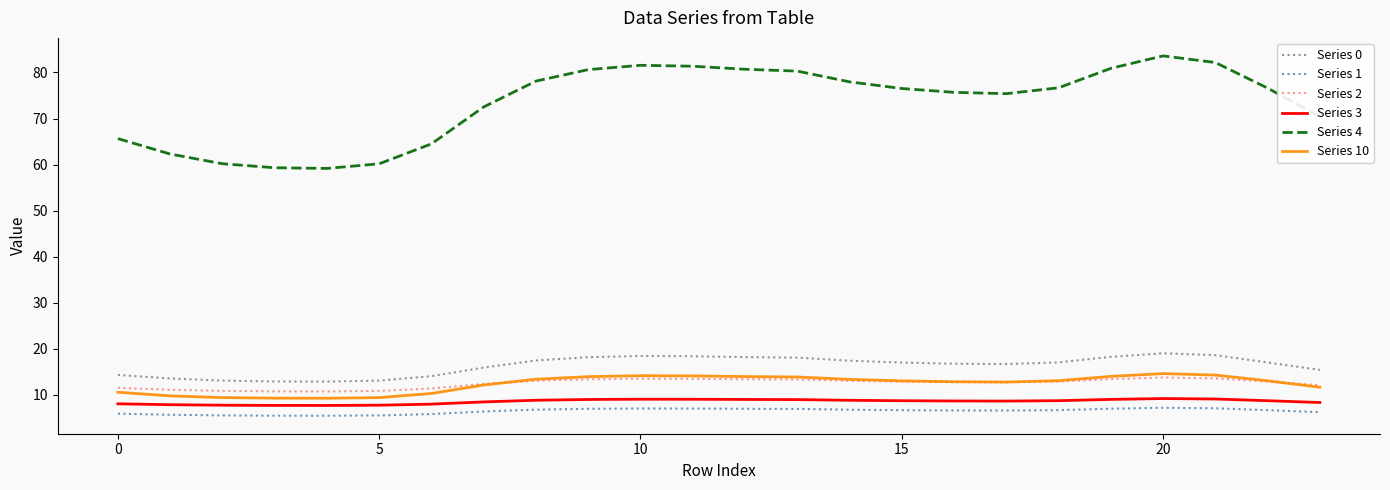

What is the minimum value shown in the chart?

5.4